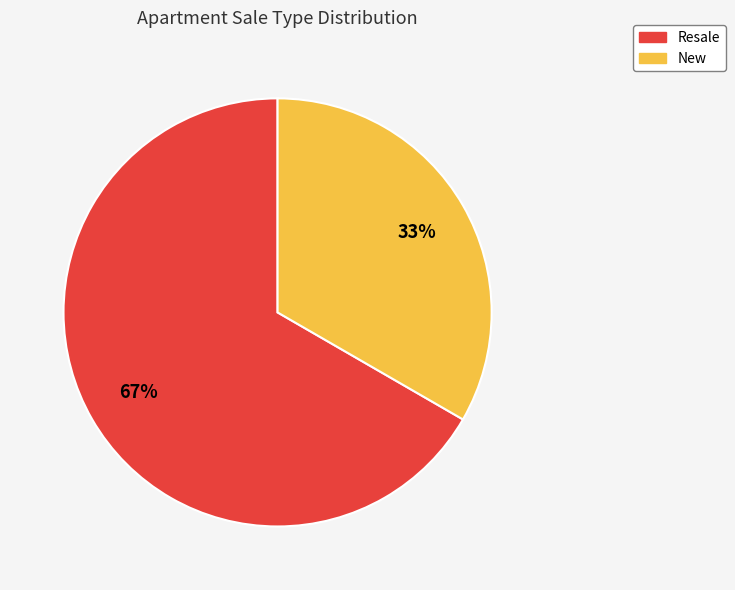

Do New and Resale together represent more than half of the pie?

Yes